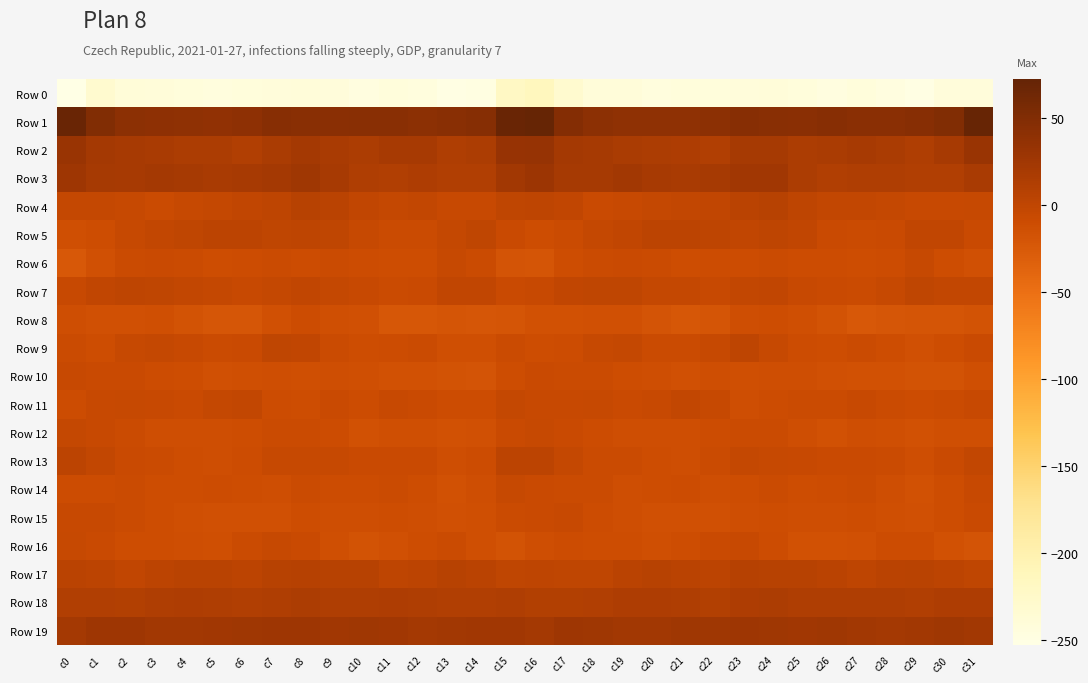

Which series has the largest total across all categories?

Row 1